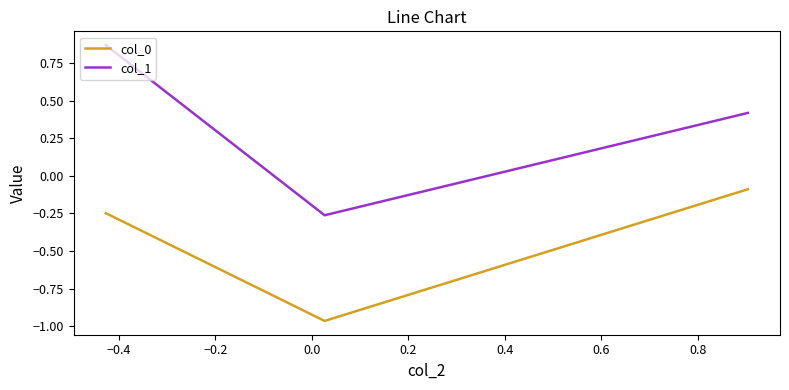

What is the average value of the col_0 series?

-0.4